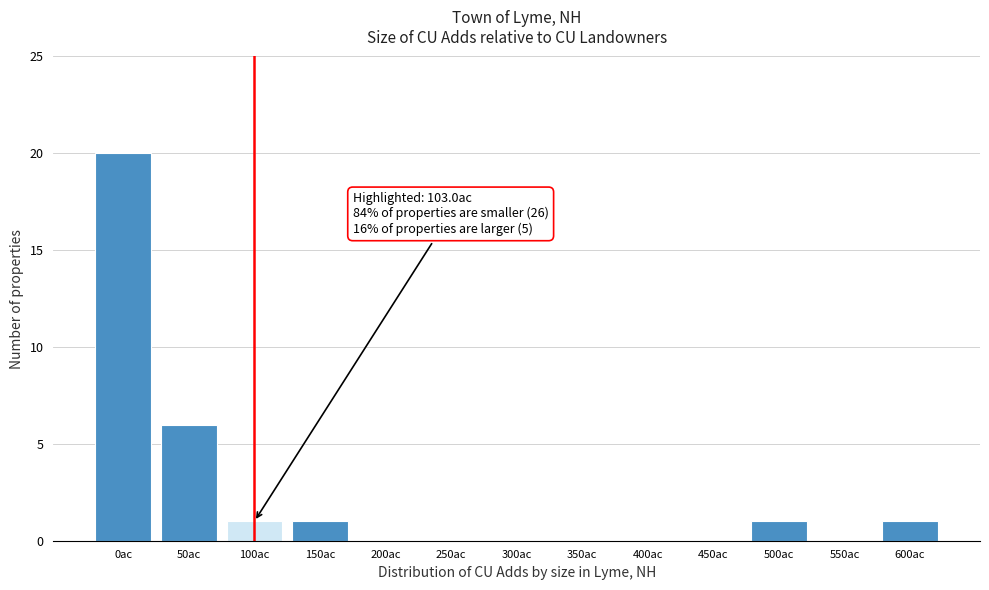

Reading left to right, transcribe all the data shown in this chart.

0ac=20	50ac=6	100ac=1	150ac=1	200ac=0	250ac=0	300ac=0	350ac=0	400ac=0	450ac=0	500ac=1	550ac=0	600ac=1